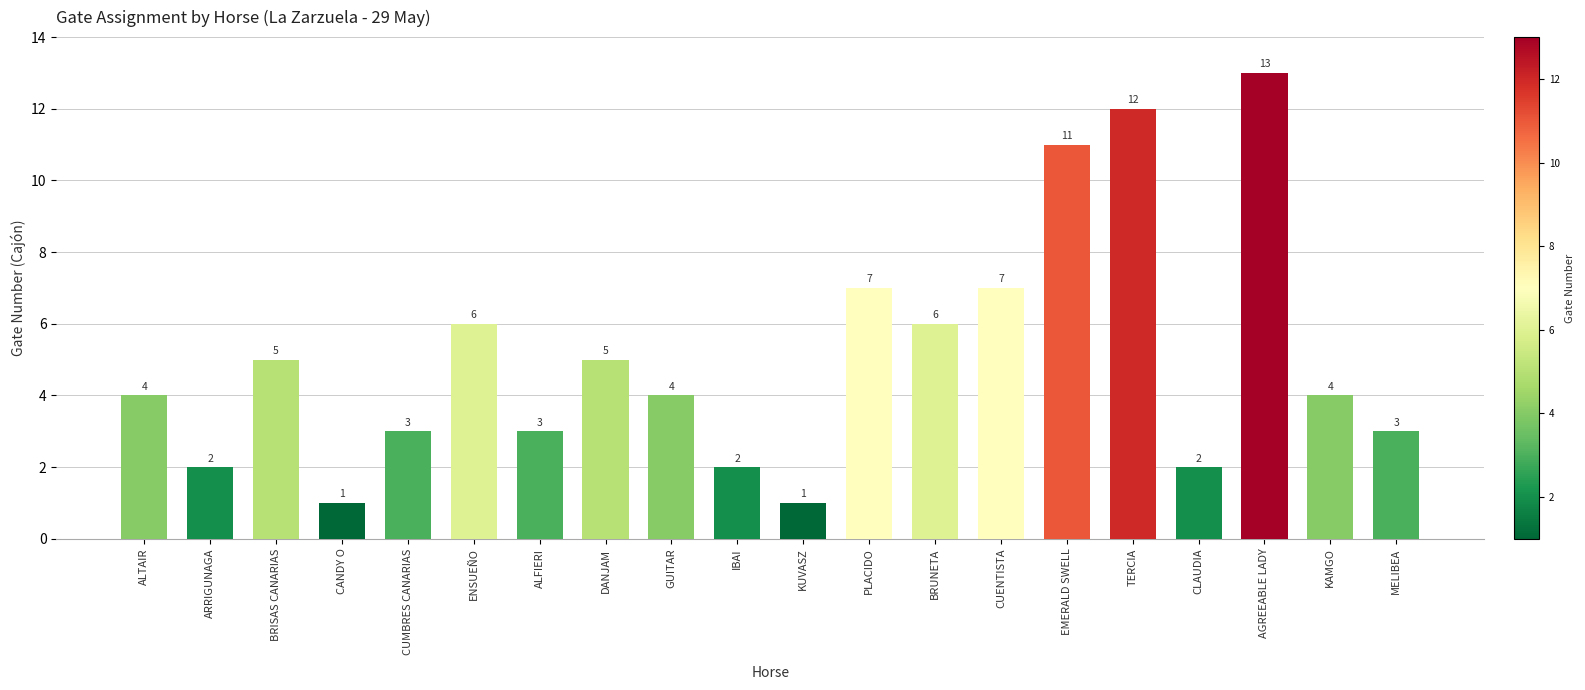

What is the ratio of the value at IBAI to the value at DANJAM?

0.4